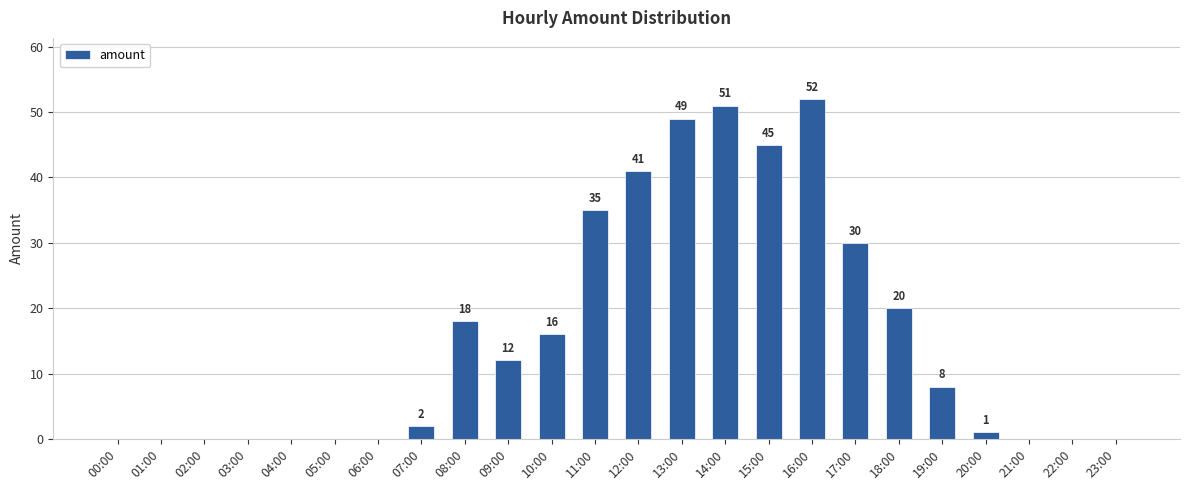

What is the change in value from 15:00 to 22:00?

-45